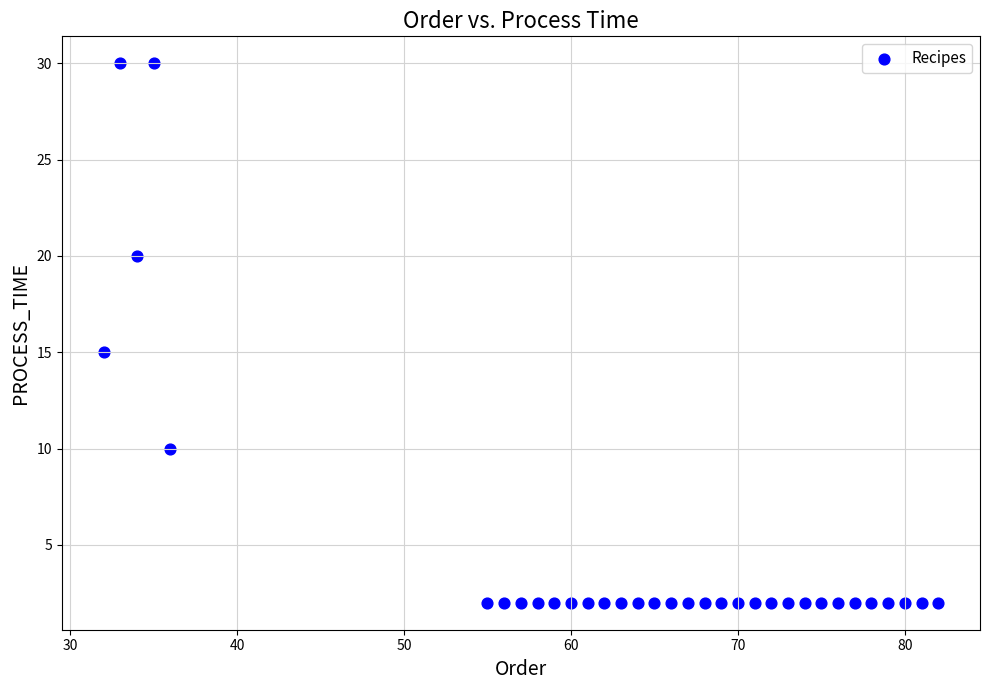

What is the range of Y values (max minus min)?

28